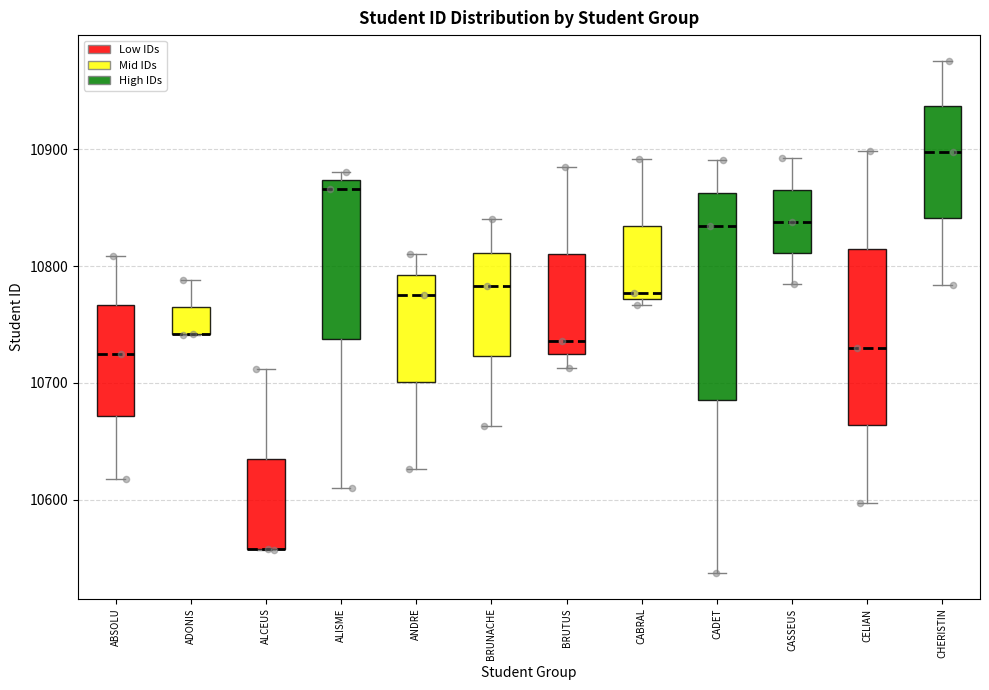

Which box is the tallest, from its lower edge to its upper edge?

CADET